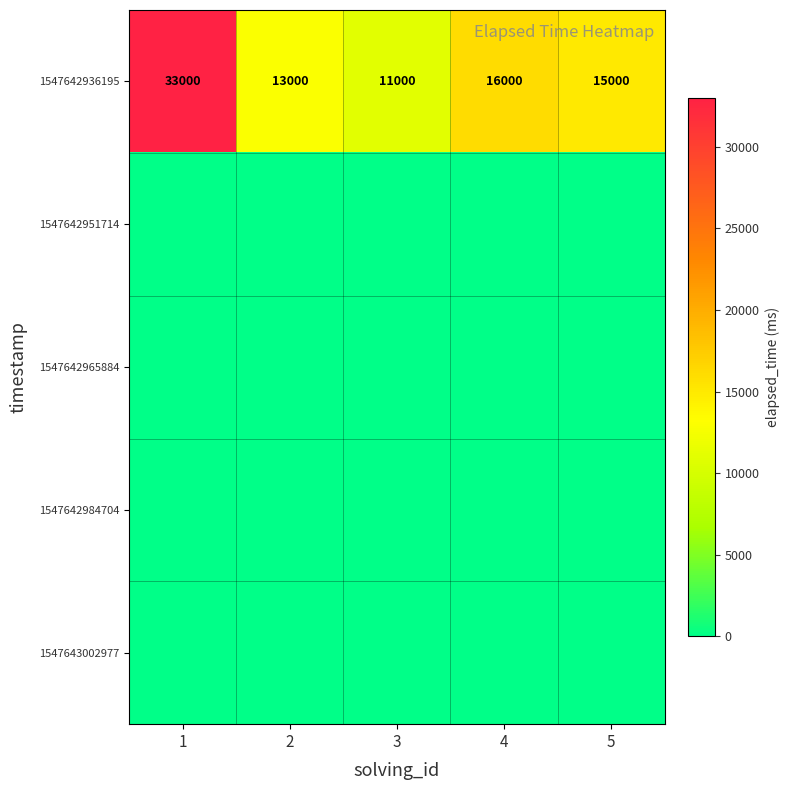

True or false: 1547642936195 has a value of 33000 at 1.

True